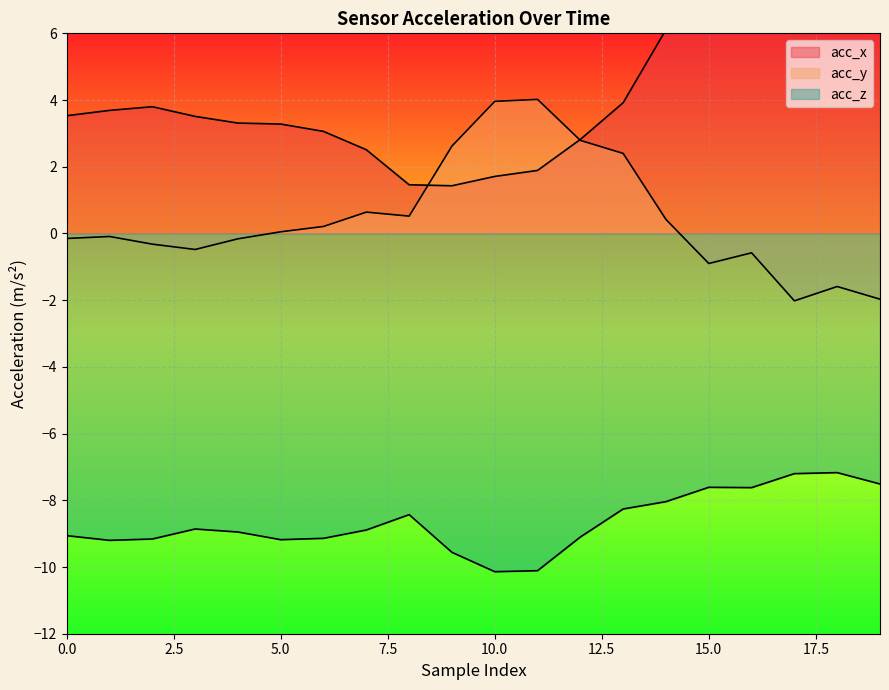

Where is acc_x nearest to the value 4?

13